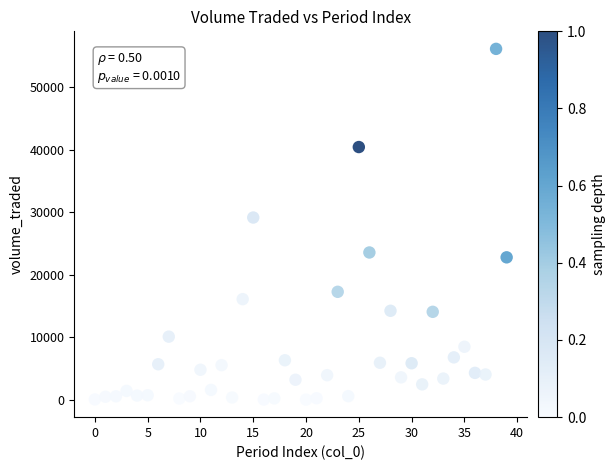

What Y value in the scatter plot is closest to 28067?

29142.2